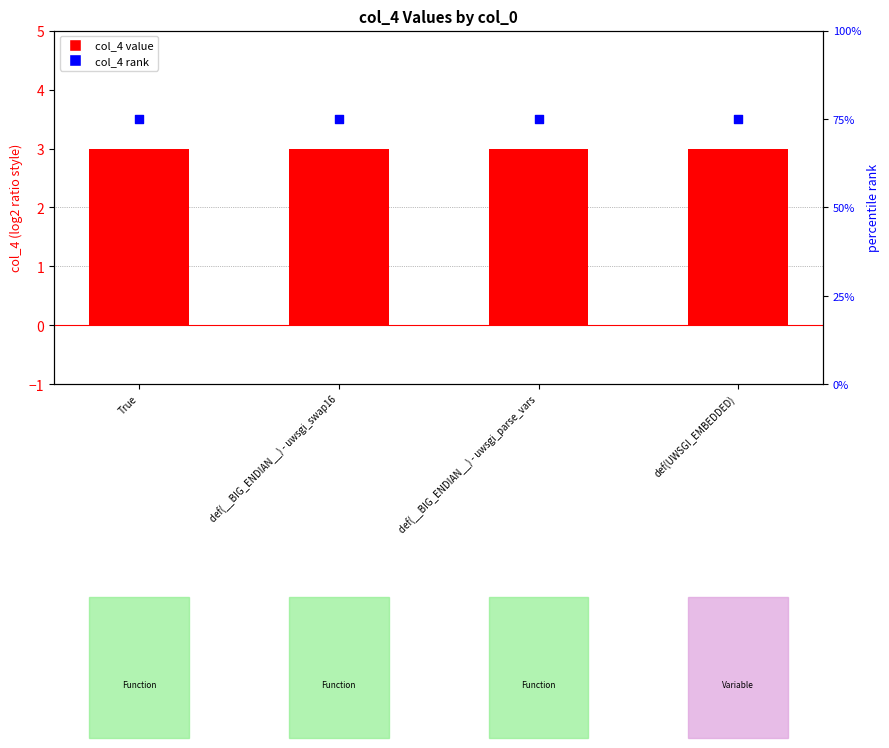

Which series has the largest Y range (max minus min)?

col_4